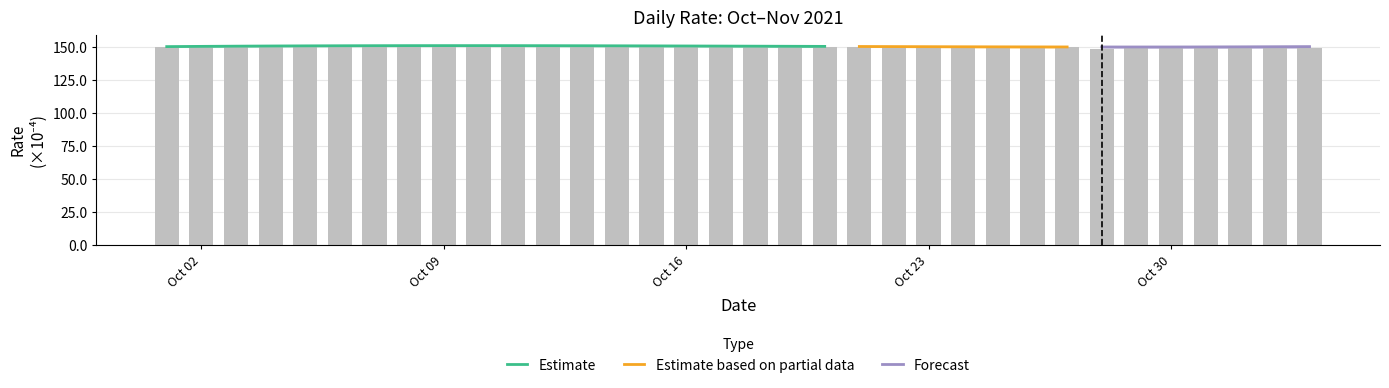

True or false: the data shows 70.2 at 2021-11-02.

False